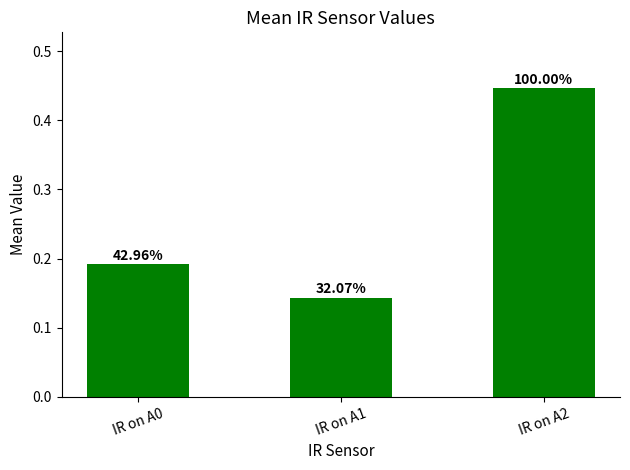

Rank the categories by value from highest to lowest.

IR on A2, IR on A0, IR on A1